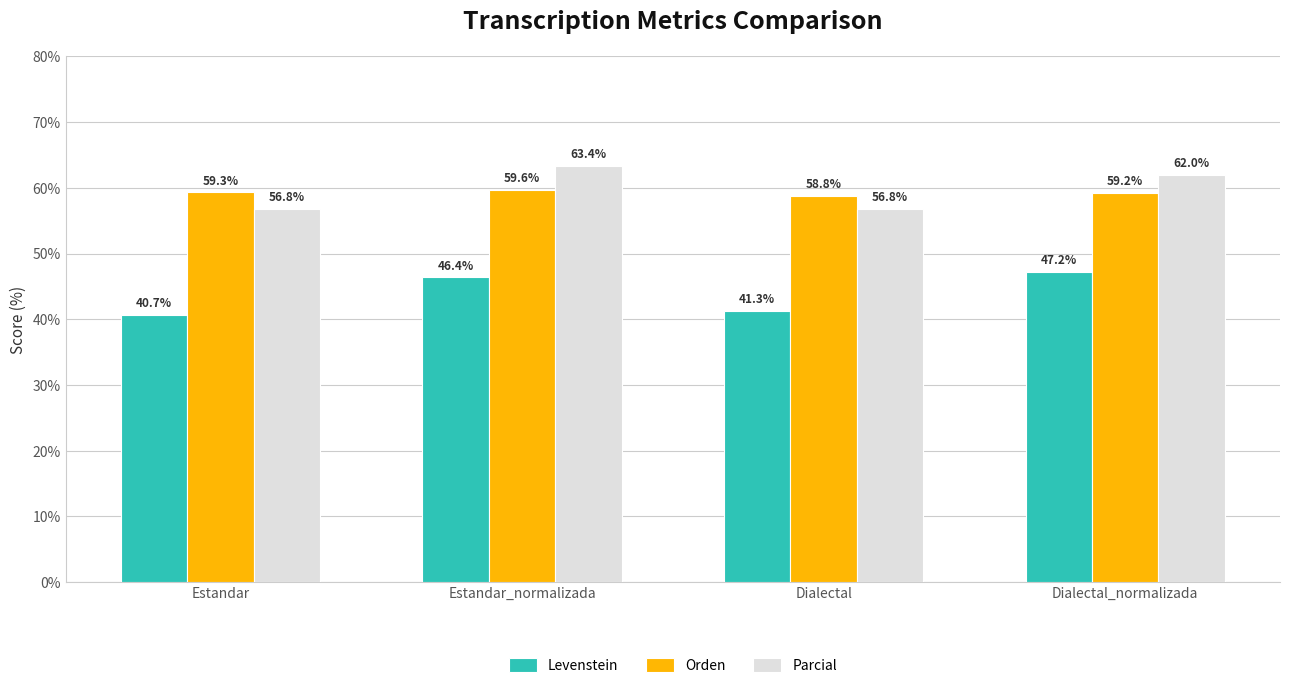

At which label does Orden reach its peak?

Estandar_normalizada